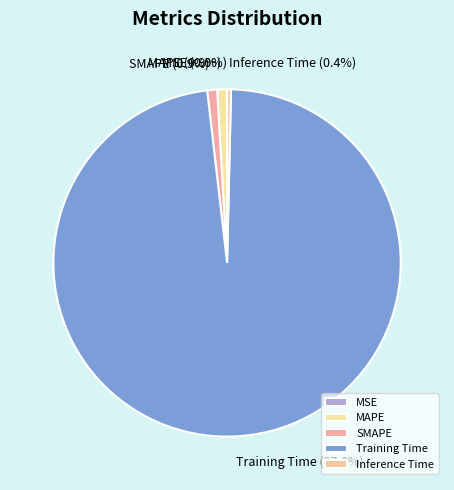

The MAPE slice represents 1% of the pie. True or false?

True